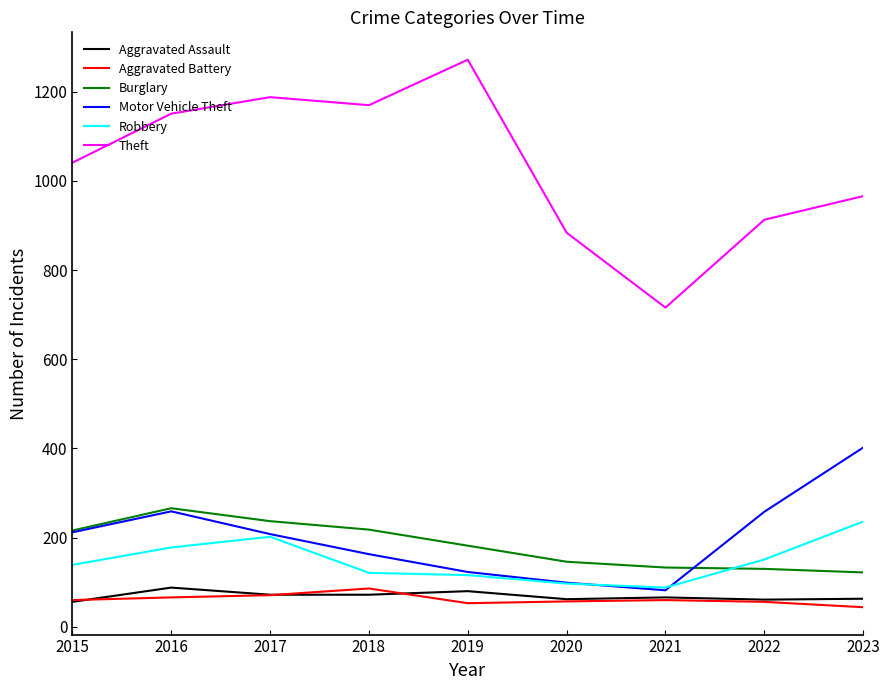

Between 2016 and 2022, which series saw the biggest shift?

Theft